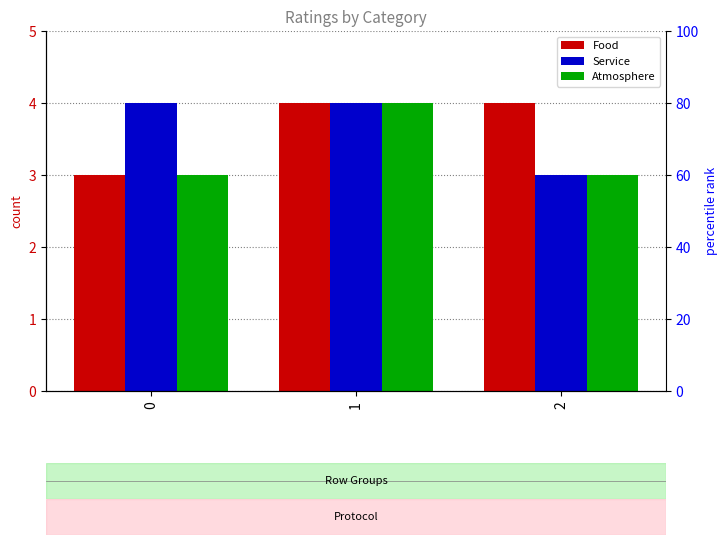

Reading right to left, transcribe all the data shown in this chart.

Food: 4	4	3
Service: 3	4	4
Atmosphere: 3	4	3